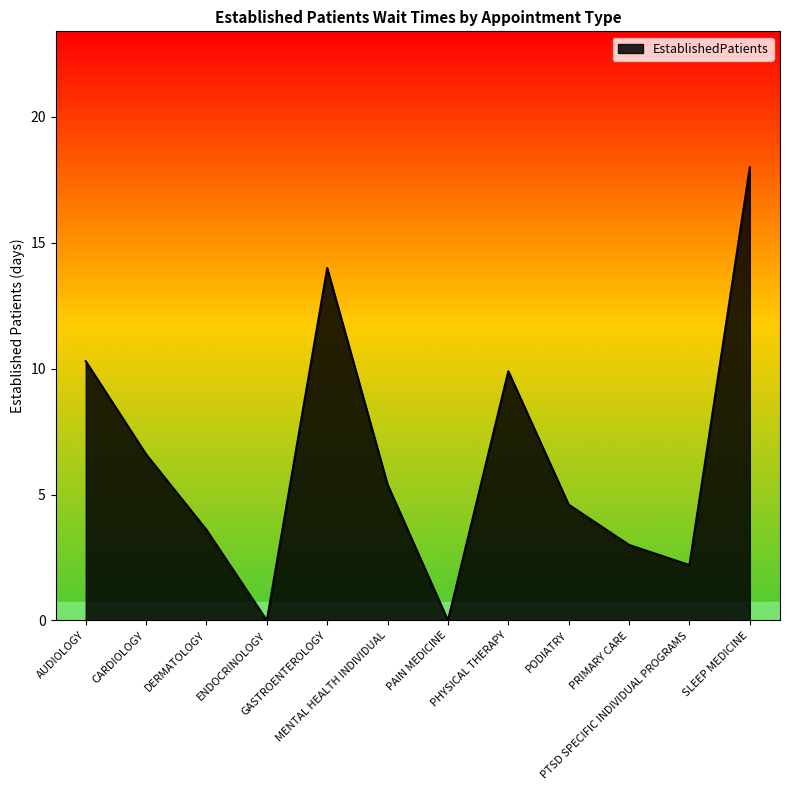

Reading left to right, transcribe all the data shown in this chart.

10.3	6.6	3.6	0.0	14.0	5.4	0.0	9.9	4.6	3.0	2.2	18.0